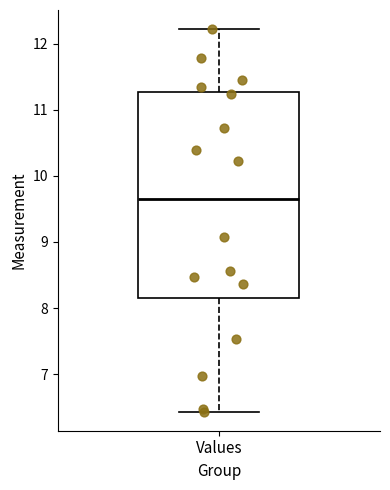

Where does the median line of the box for Values sit on the y-axis? The values are not printed on the chart, so give them approximately, as read against the axis.

9.7